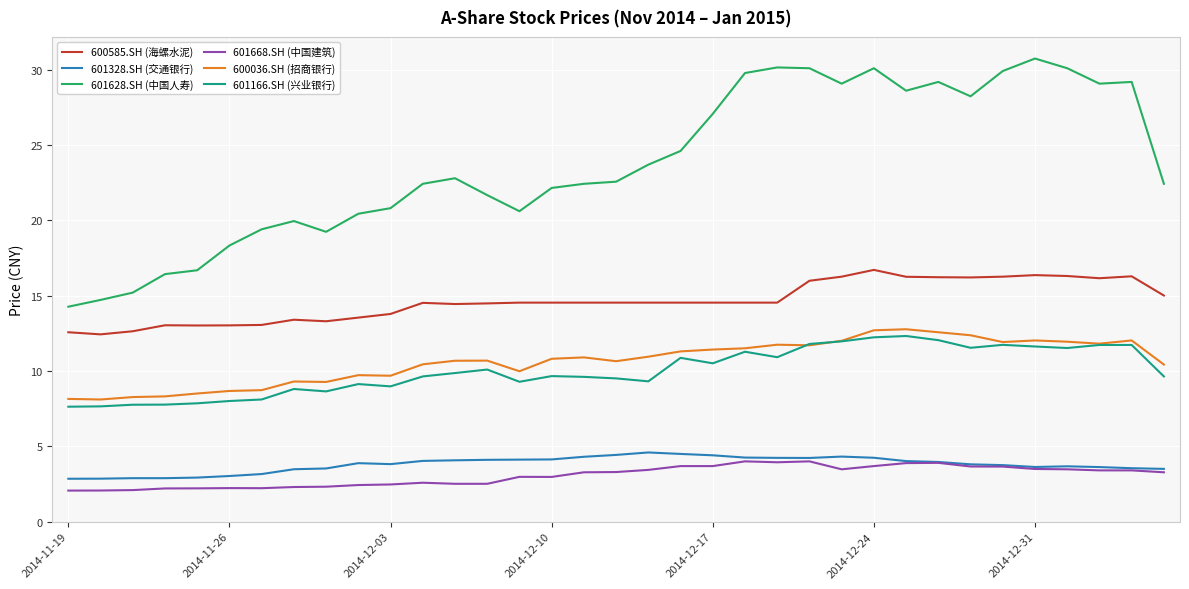

What is the greatest value displayed?

30.8